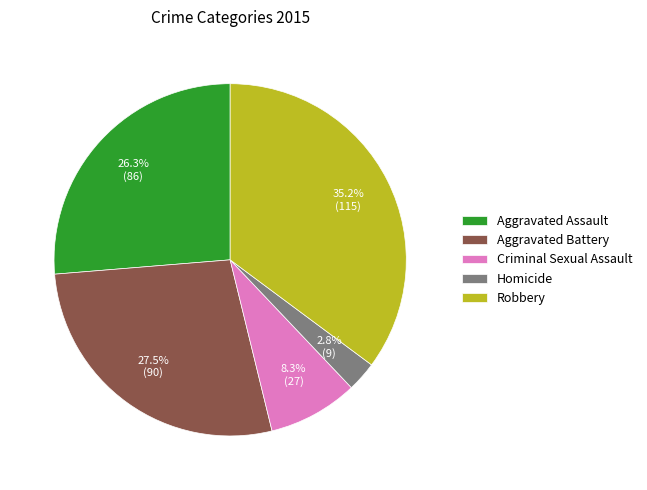

What percentage is the Homicide slice, to the nearest percent?

3%